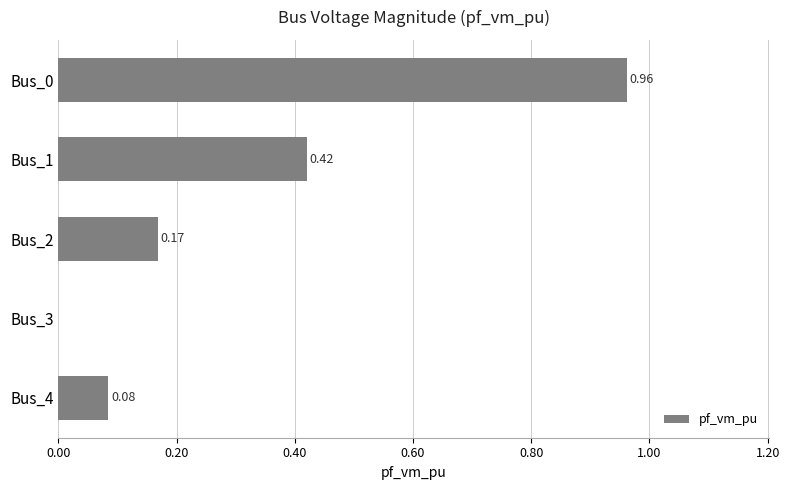

What is the average value?

0.3